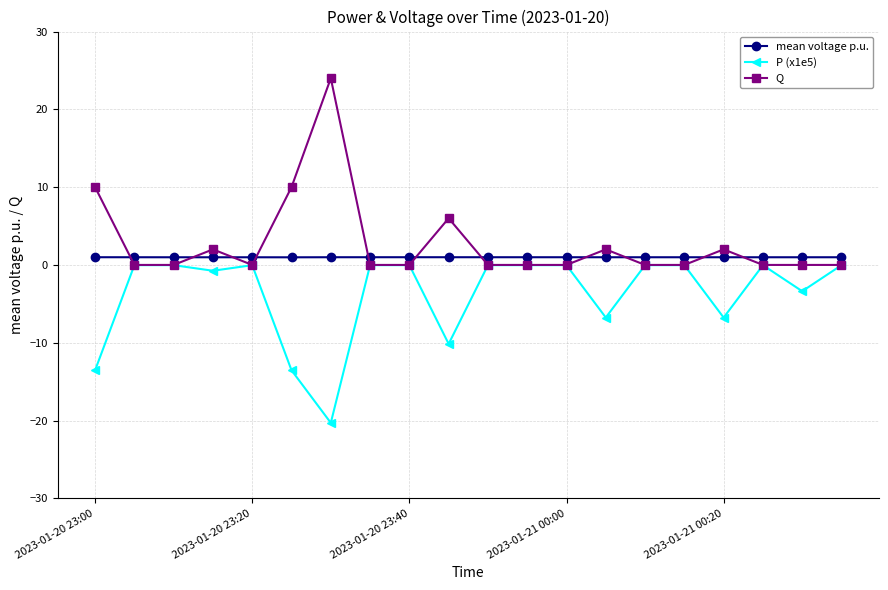

List the series in order of their overall mean, highest first.

Q, mean voltage p.u., P (x1e5)